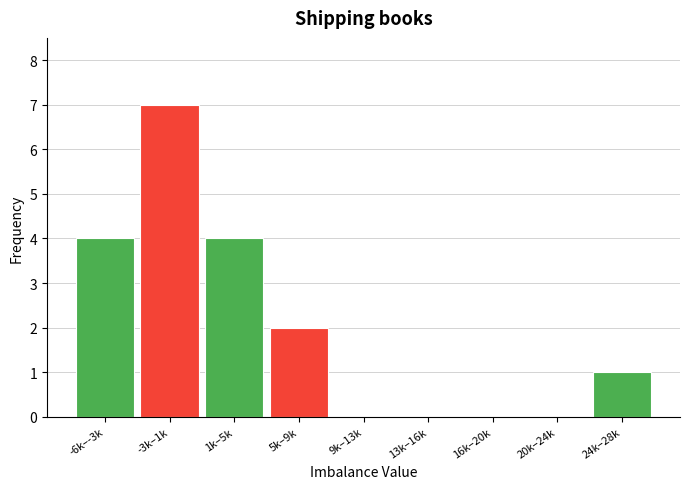

Reading left to right, extract all data points from this chart.

-6k–-3k=4	-3k–1k=7	1k–5k=4	5k–9k=2	9k–13k=0	13k–16k=0	16k–20k=0	20k–24k=0	24k–28k=1